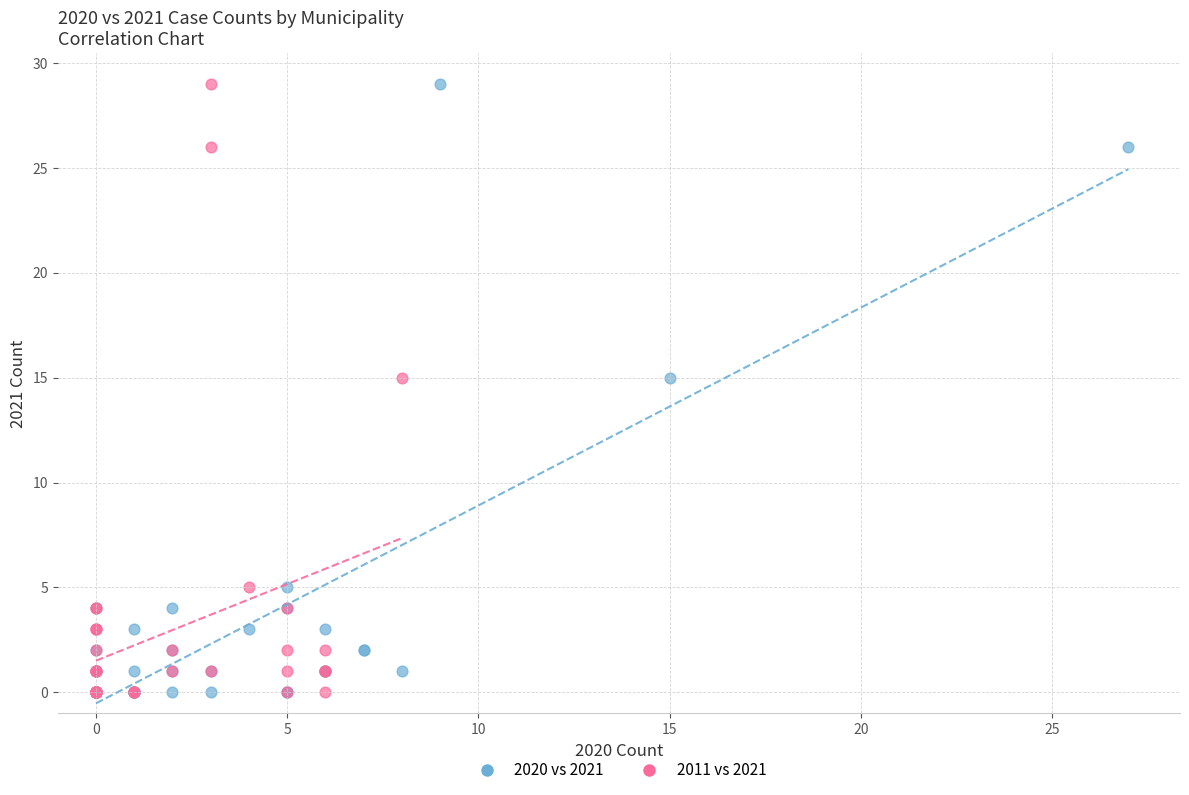

What are all the series names shown in the legend?

2020 vs 2021, 2011 vs 2021